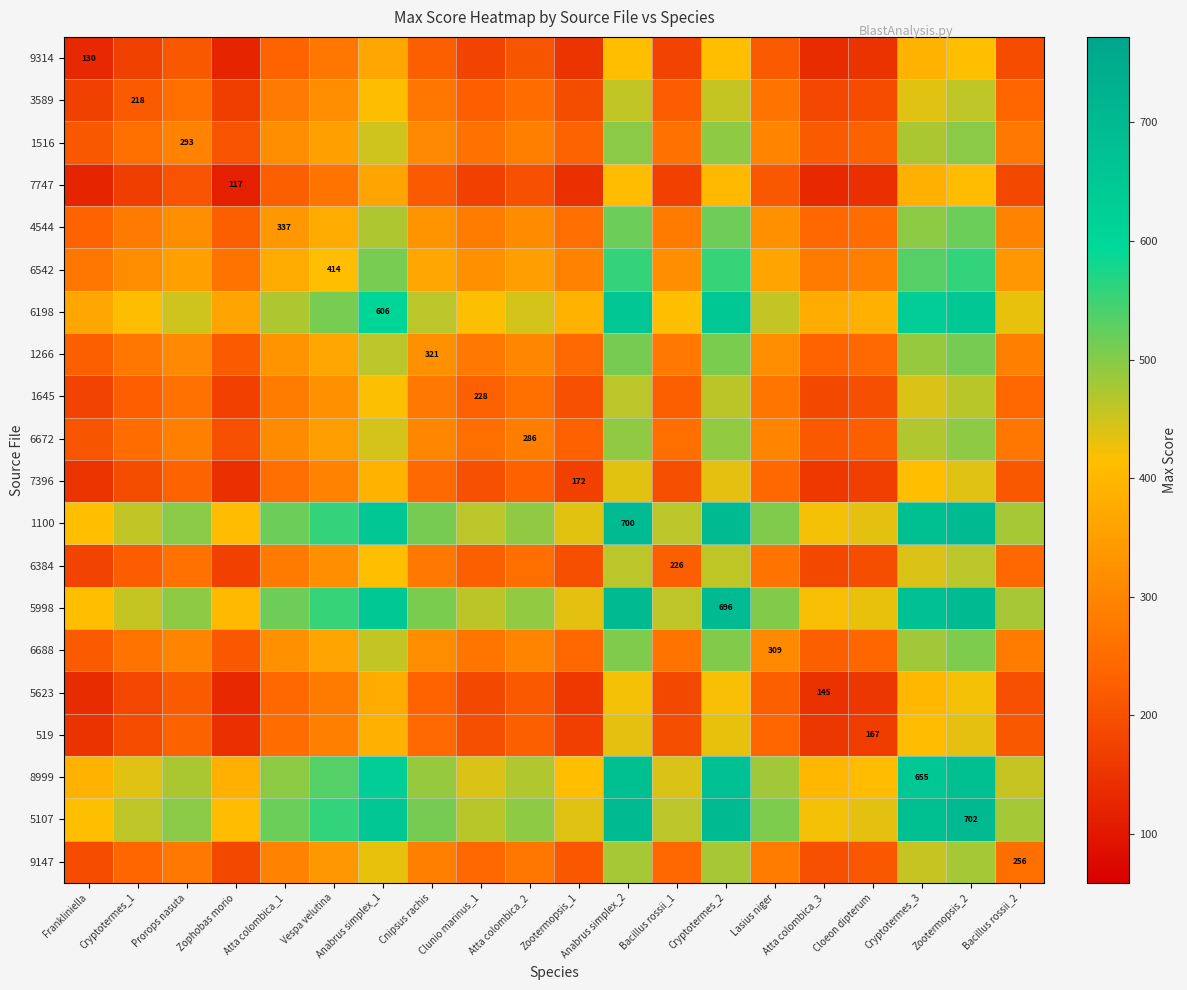

At which label does 6542 reach its minimum?

Zophobas morio